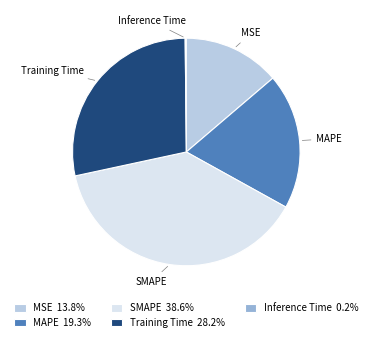

True or false: Training Time accounts for 40% of the total.

False